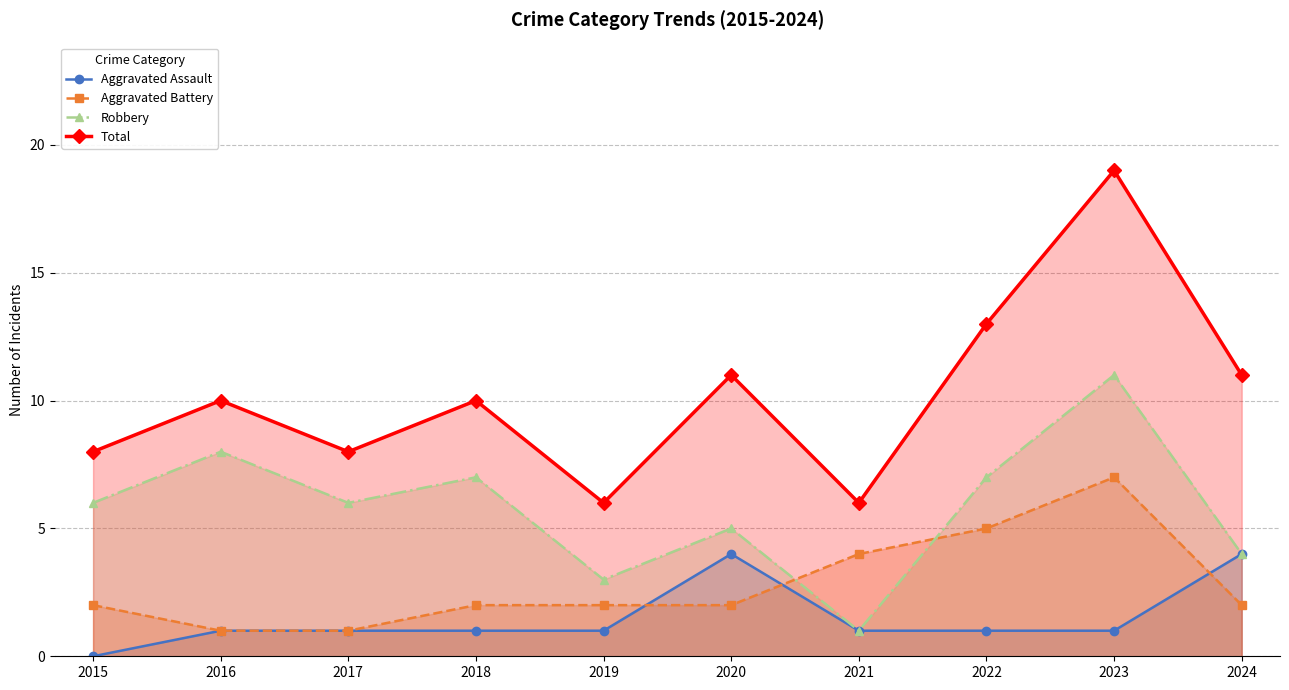

What is the maximum value for Robbery?

11